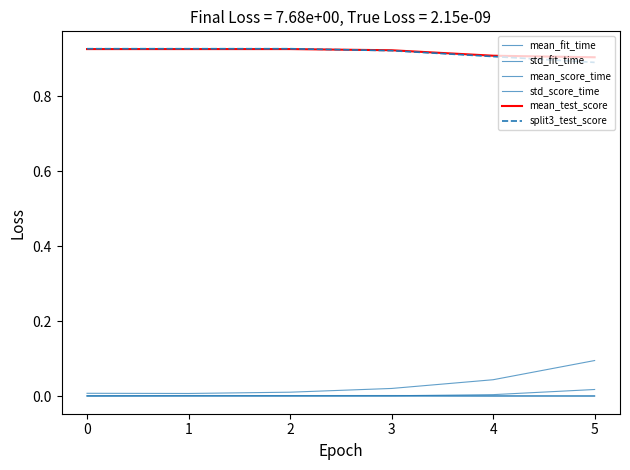

Where is mean_test_score nearest to the value 0?

5